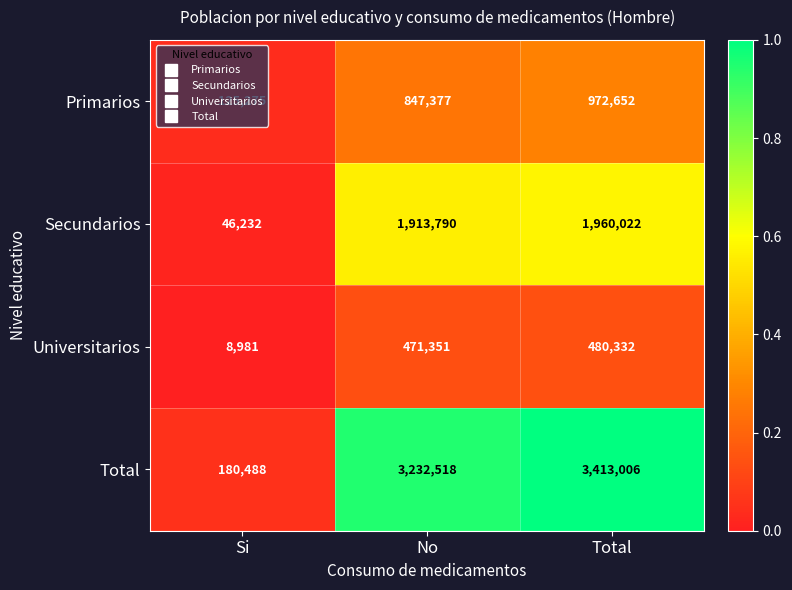

At which label does Total reach its minimum?

Si